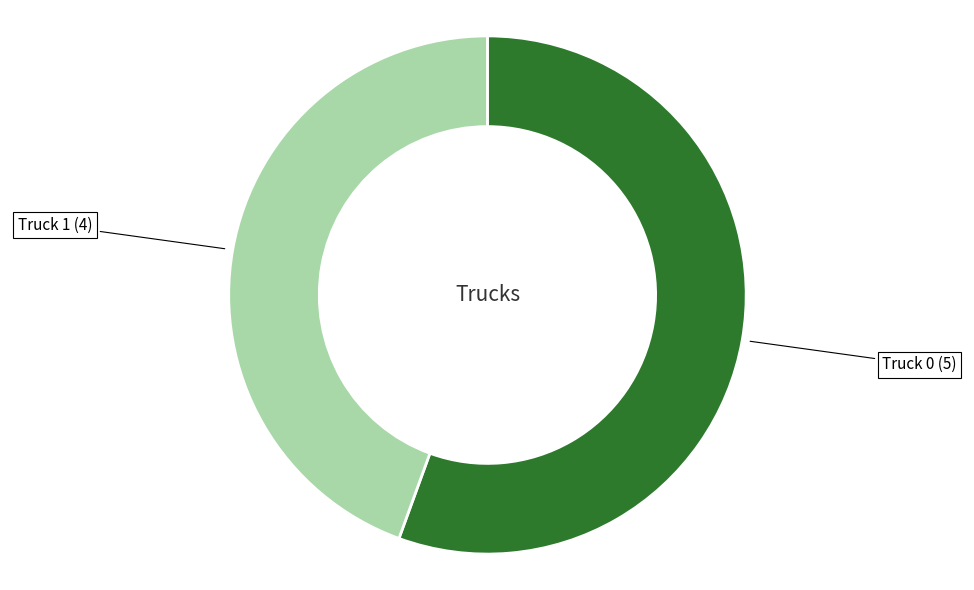

Is there any slice that represents more than half of the pie?

Yes